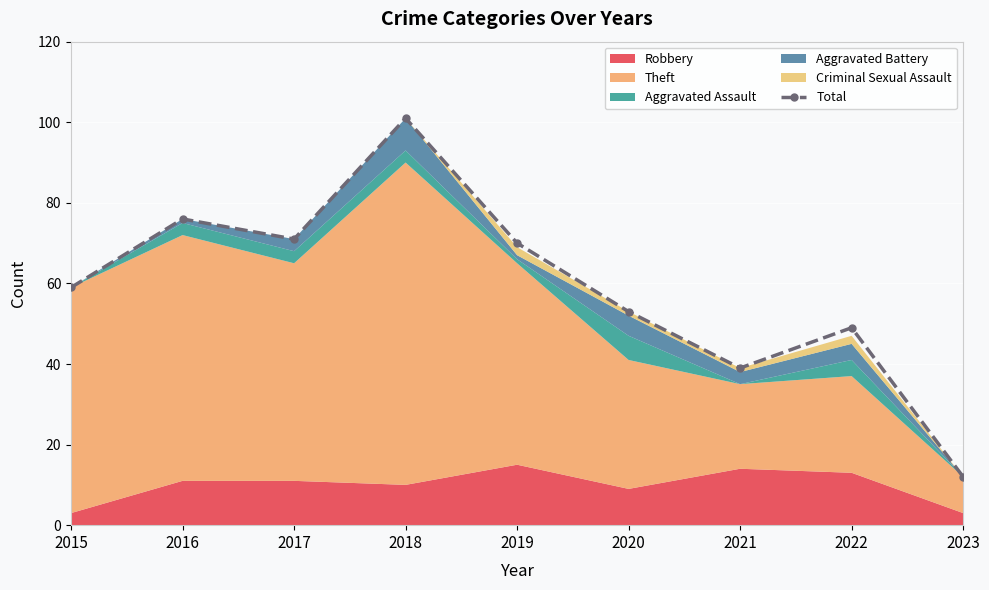

What is the sum of all values?

530